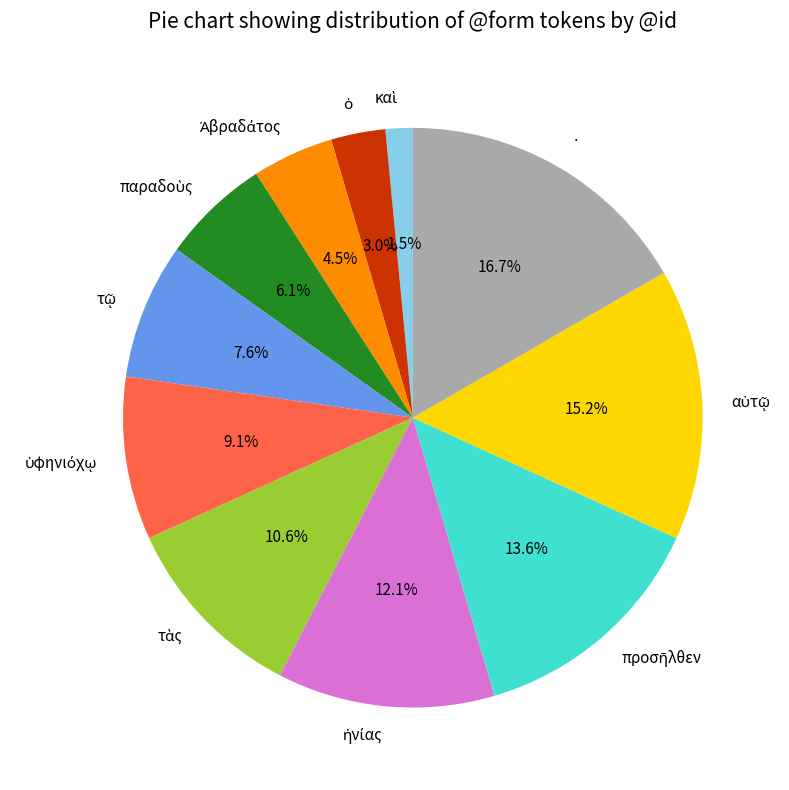

Which slice is the largest?

·